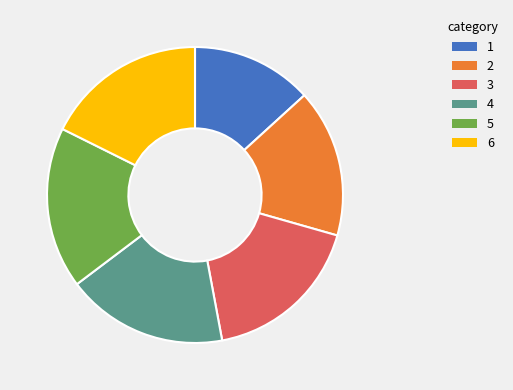

Is there any slice that represents more than half of the pie?

No